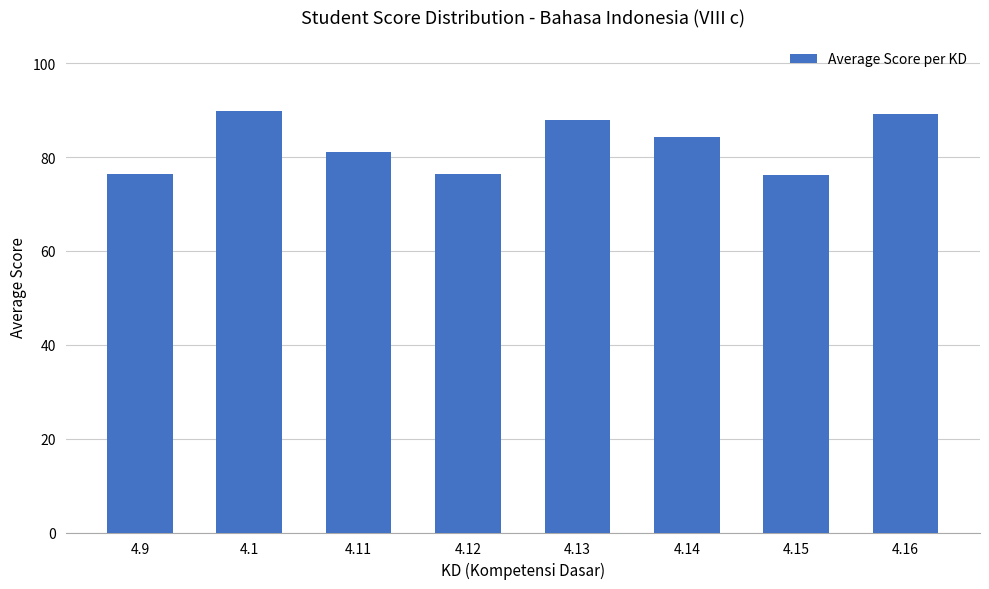

What is the label of the 1st bar from the left?

4.9